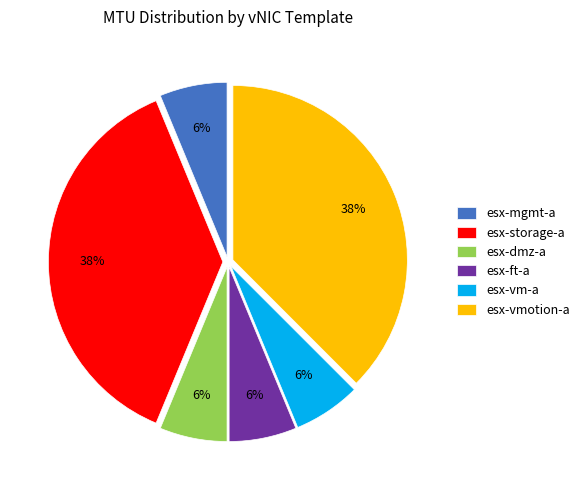

Count the number of slices in the pie.

6